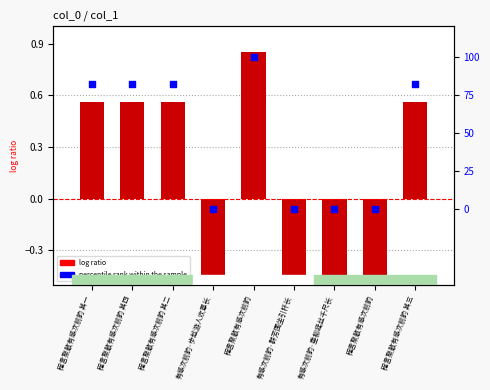

What is the total value across all series at 程言聚散有感次前韵?

100.8